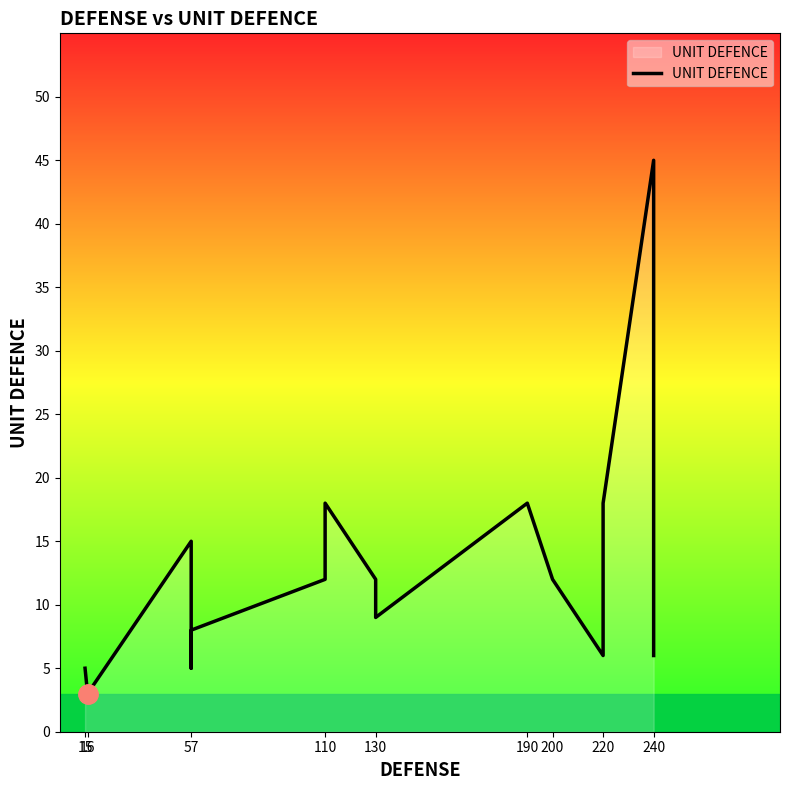

What is the difference between the second highest and minimum values?

15